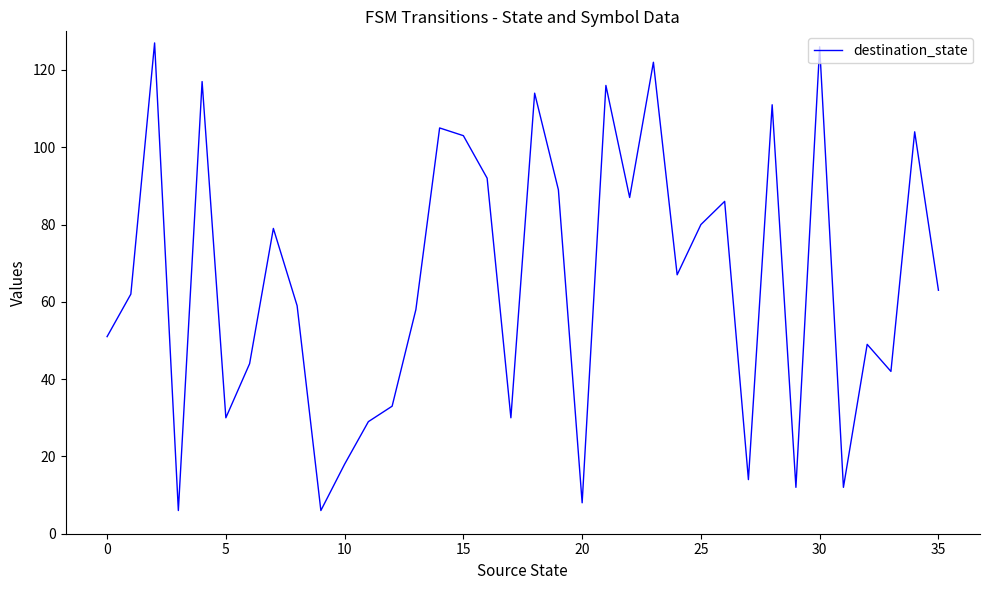

What is the maximum value shown in the chart?

127